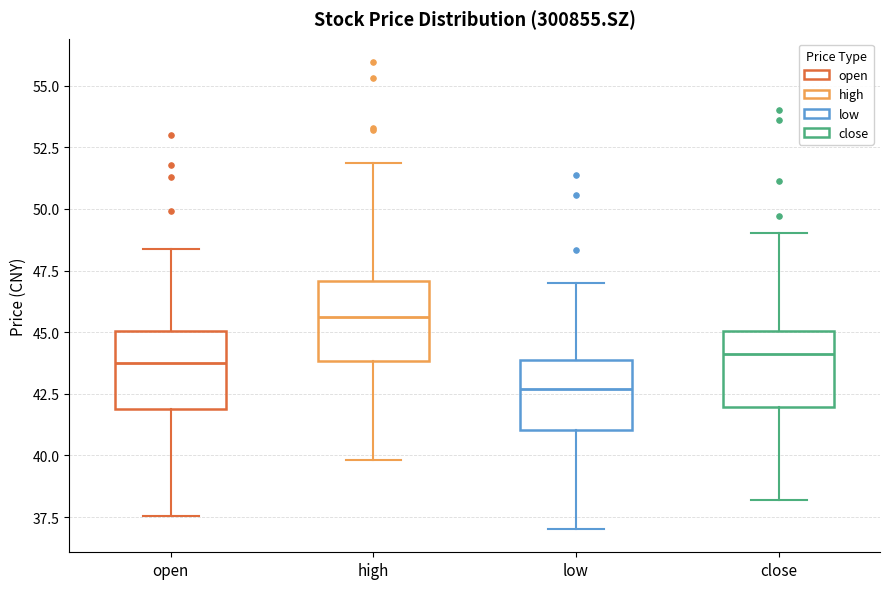

Reading left to right, read every box against the y-axis: the position of its median line, the range the box covers, and the ends of its whiskers. The values are not printed on the chart, so give them approximately, as read against the axis.

open: median 43.5, box 42.0 to 45.0, whiskers 37.5 to 48.5
high: median 45.5, box 44.0 to 47.0, whiskers 40.0 to 52.0
low: median 42.5, box 41.0 to 44.0, whiskers 37.0 to 47.0
close: median 44.0, box 42.0 to 45.0, whiskers 38.0 to 49.0